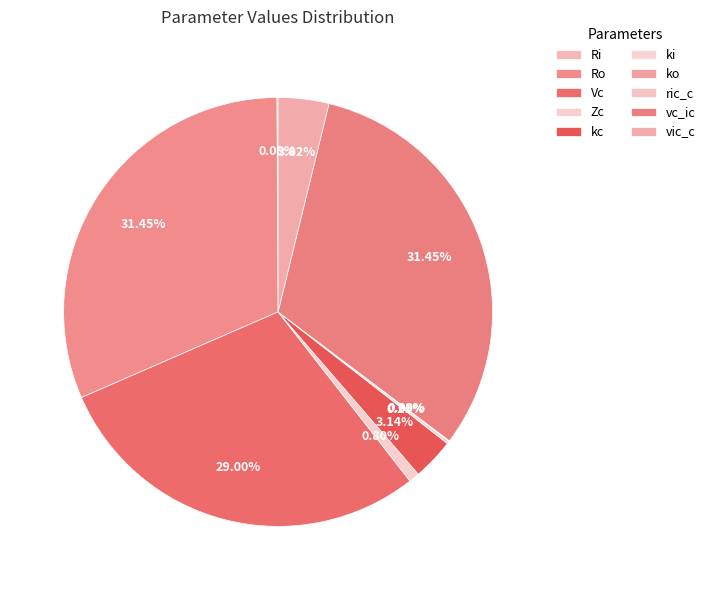

Which slice is the largest?

vc_ic